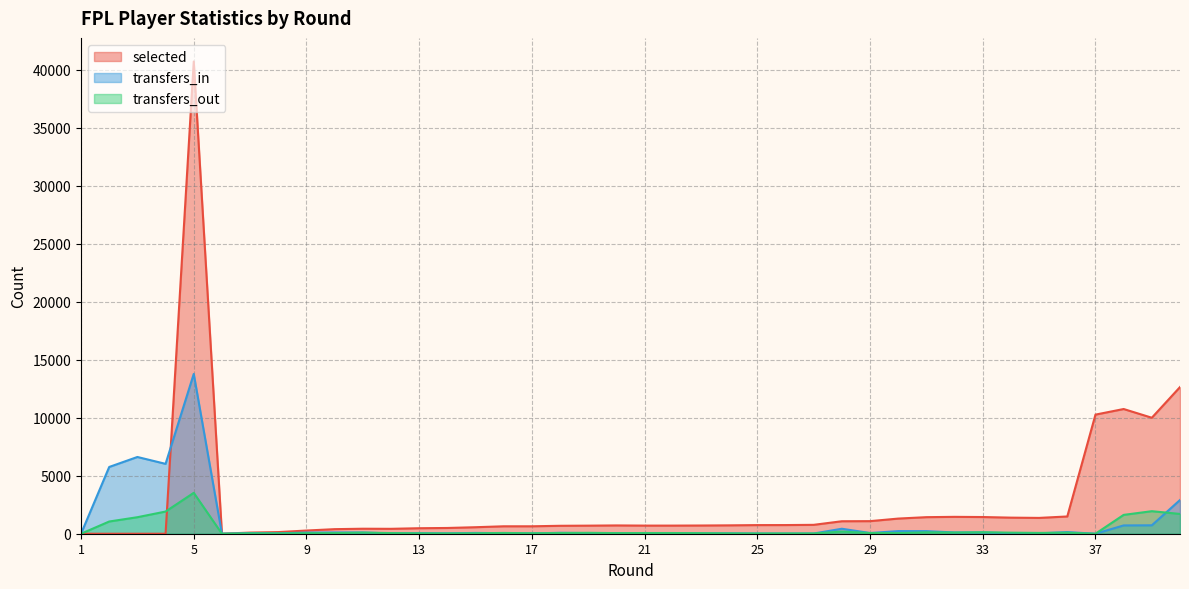

What is the difference between the maximum and minimum values in the selected series?

40723